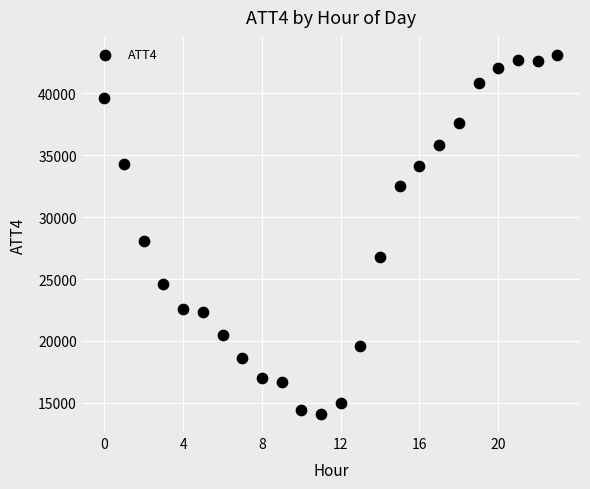

What Y value in the scatter plot is closest to 28600?

28100